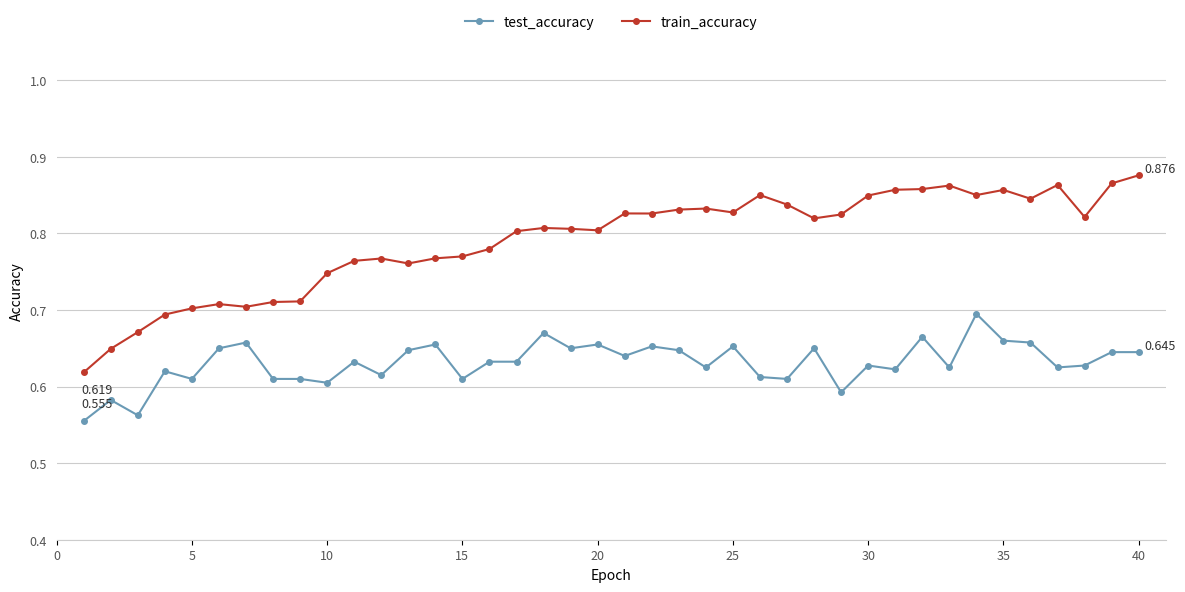

True or false: test_accuracy has more than 1 points higher than both neighbors.

True